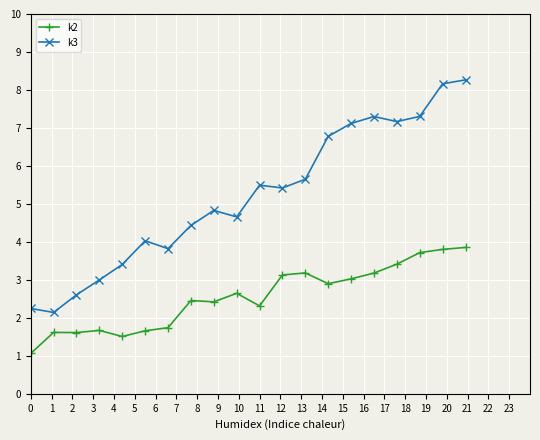

At how many categories does at least one series exceed 1?

20